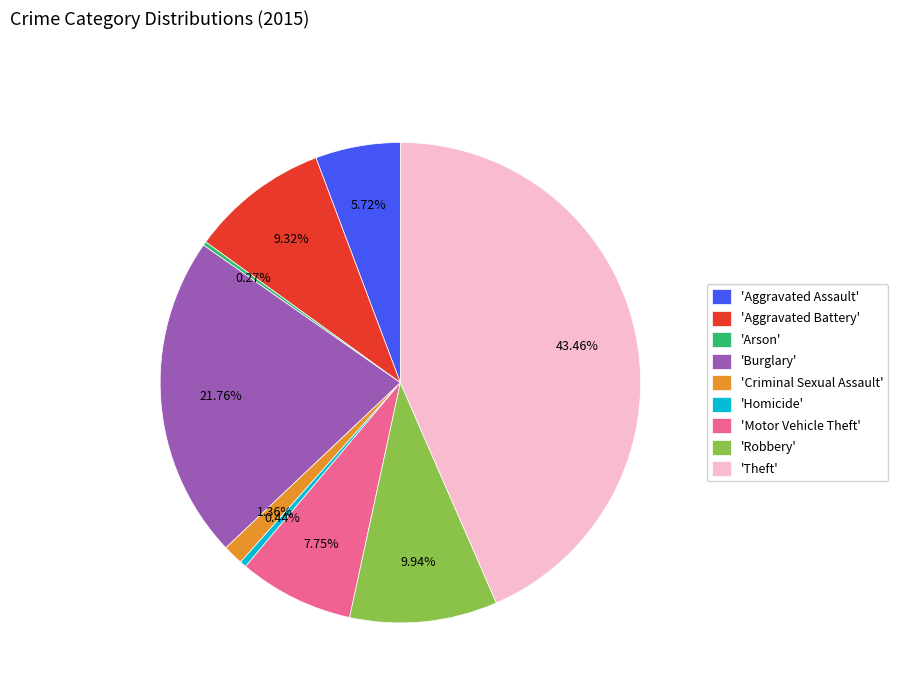

Which category has the biggest portion of the pie?

'Theft'